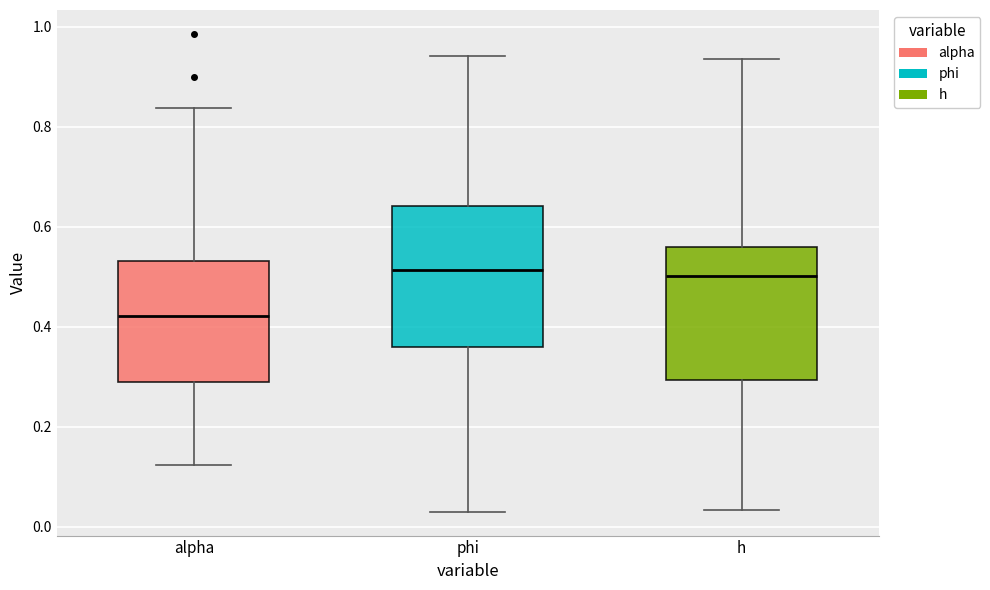

Reading left to right, read every box against the y-axis: the position of its median line, the range the box covers, and the ends of its whiskers. The values are not printed on the chart, so give them approximately, as read against the axis.

alpha: median 0.42, box 0.30 to 0.54, whiskers 0.12 to 0.84
phi: median 0.52, box 0.36 to 0.64, whiskers 0.04 to 0.94
h: median 0.50, box 0.30 to 0.56, whiskers 0.04 to 0.94